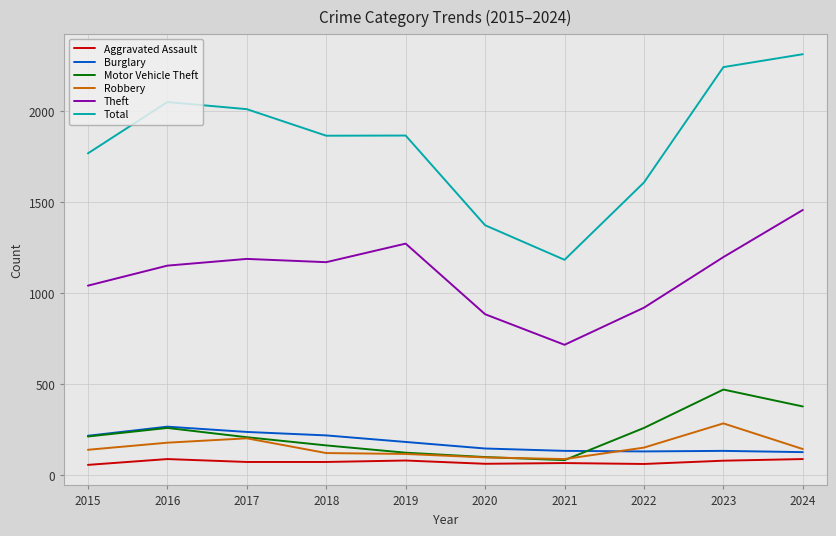

At how many categories does at least one series exceed 535?

10